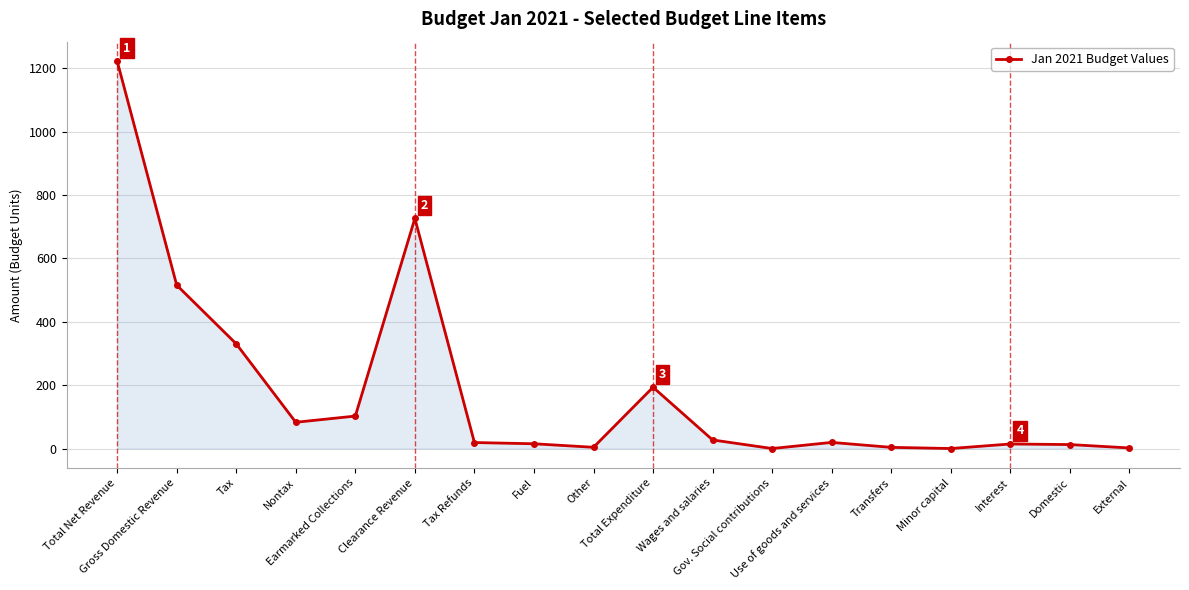

What is the greatest value displayed?

1222.3